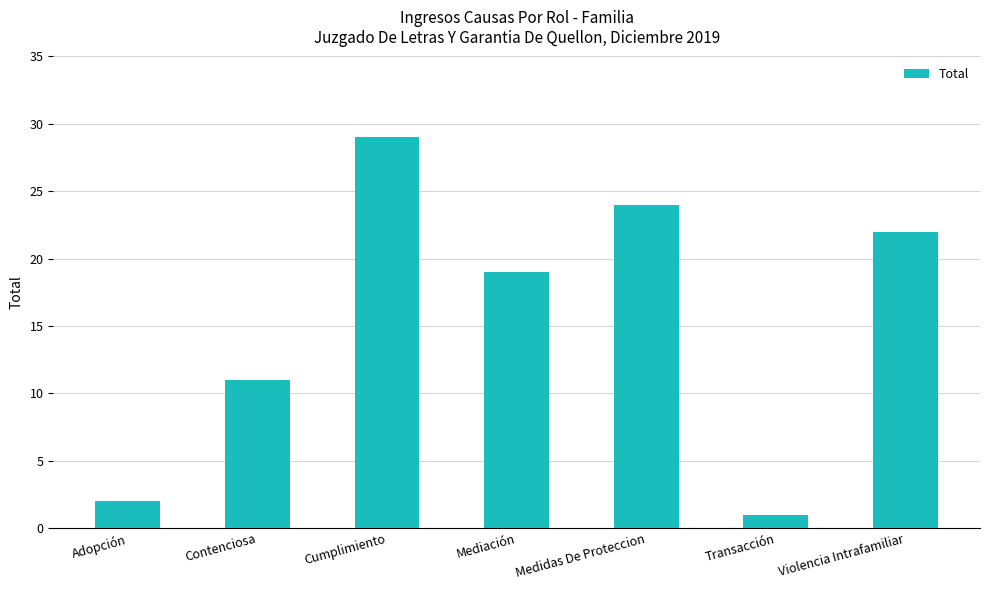

True or false: the data shows 18 at Cumplimiento.

False